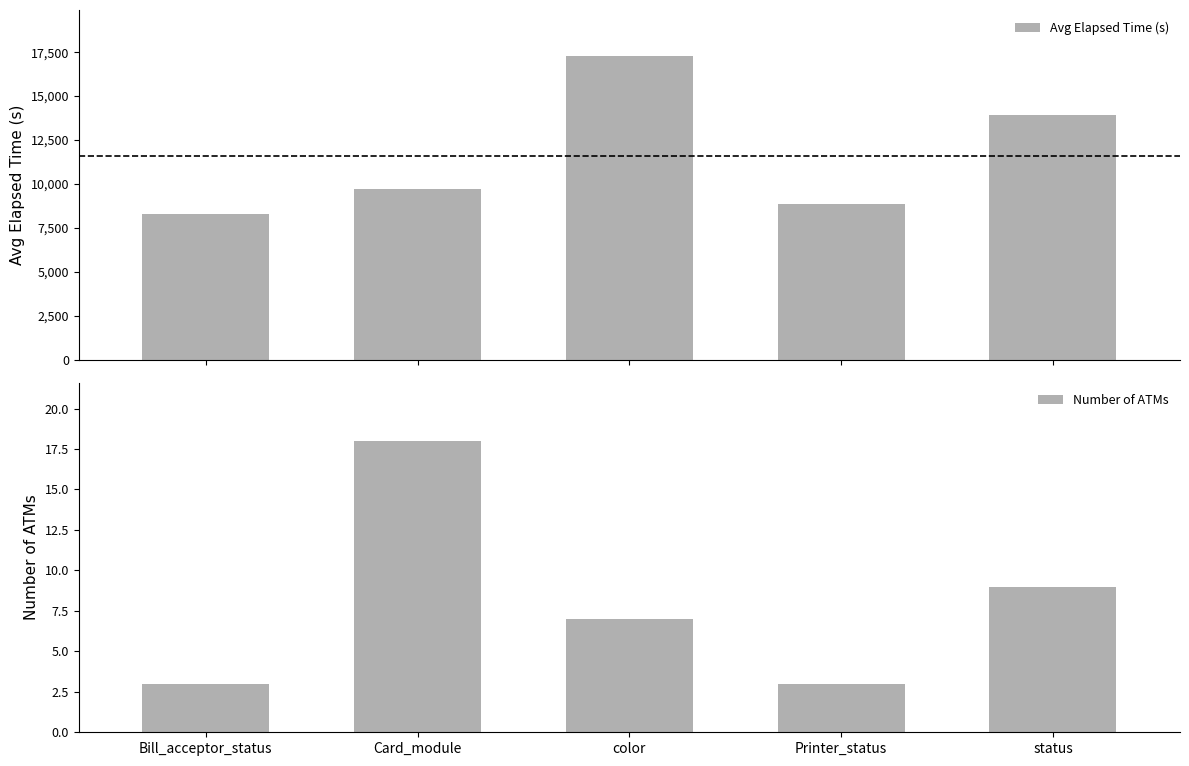

What is the label of the 1st bar from the left?

Bill_acceptor_status